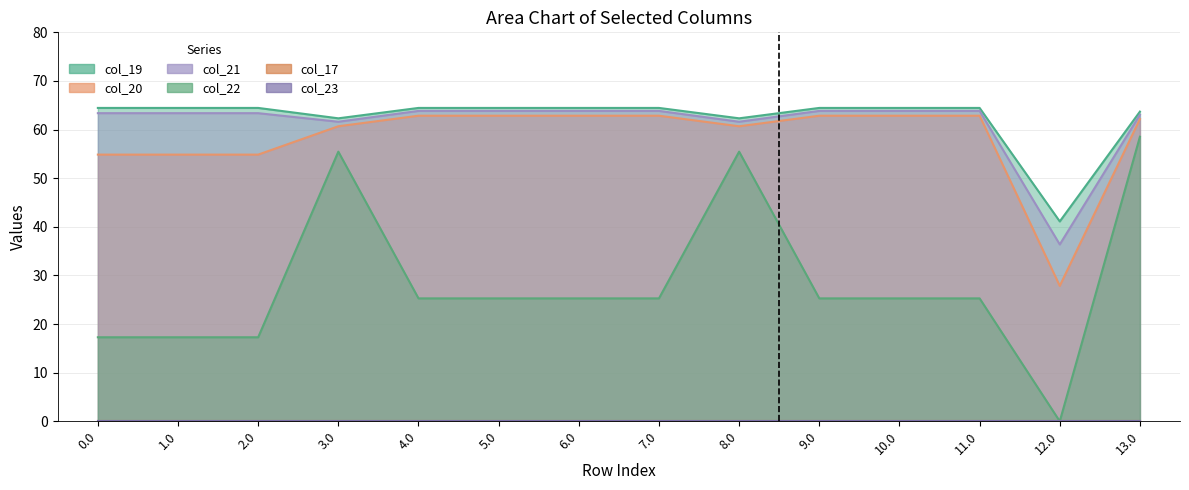

Where is col_21 nearest to the value 50?

3.0